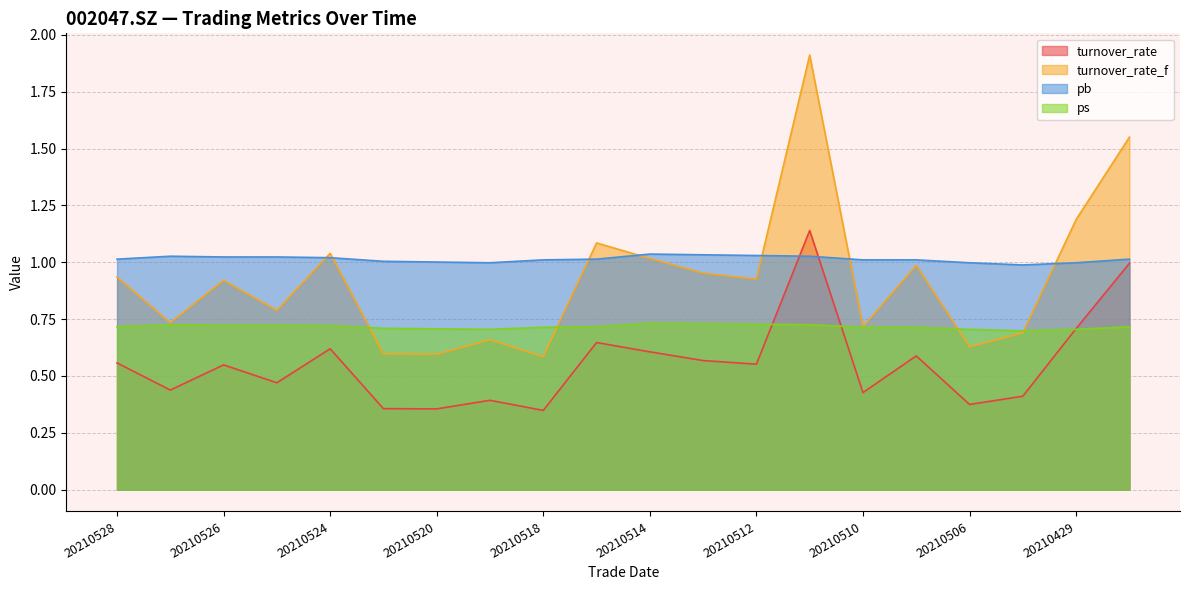

Where do turnover_rate and pb first cross each other?

20210512 and 20210511